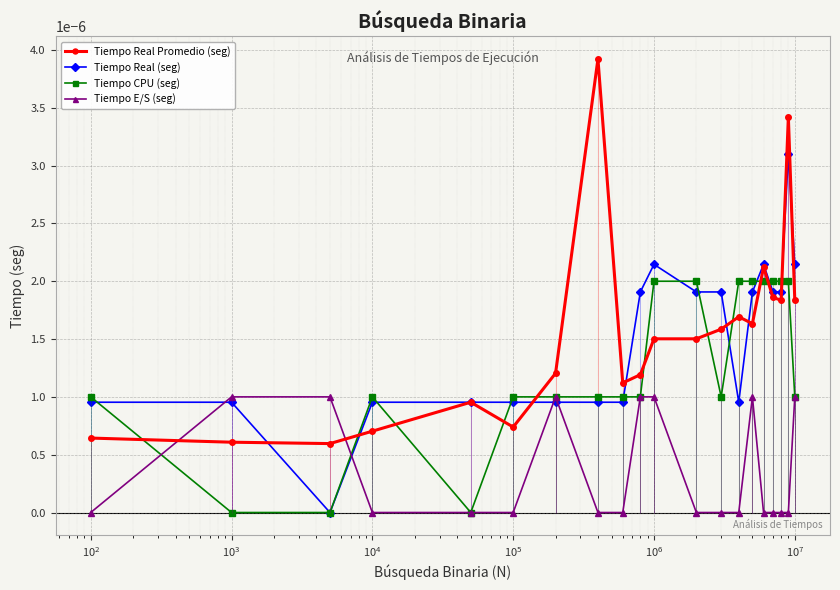

How many lines are shown in the chart?

4